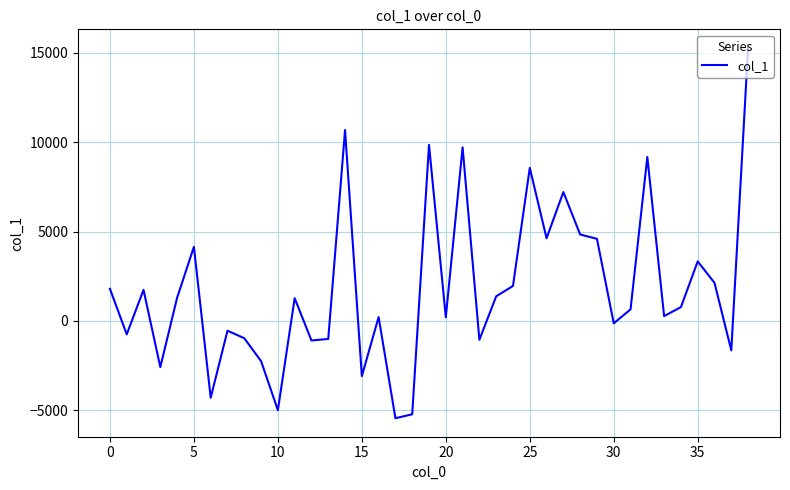

What is the difference between the maximum and minimum values?

20738.7